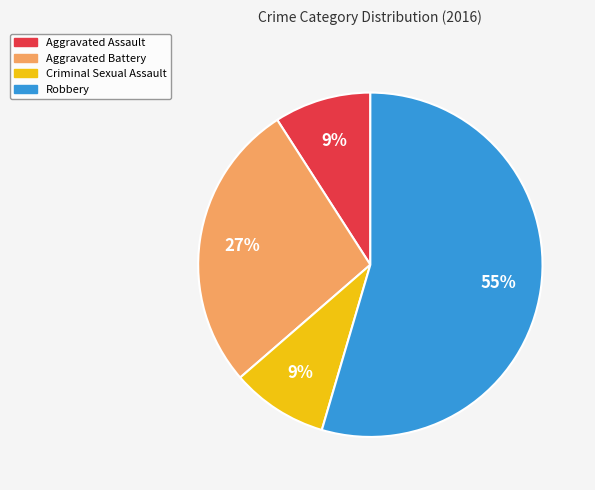

Is there any slice that represents more than half of the pie?

Yes